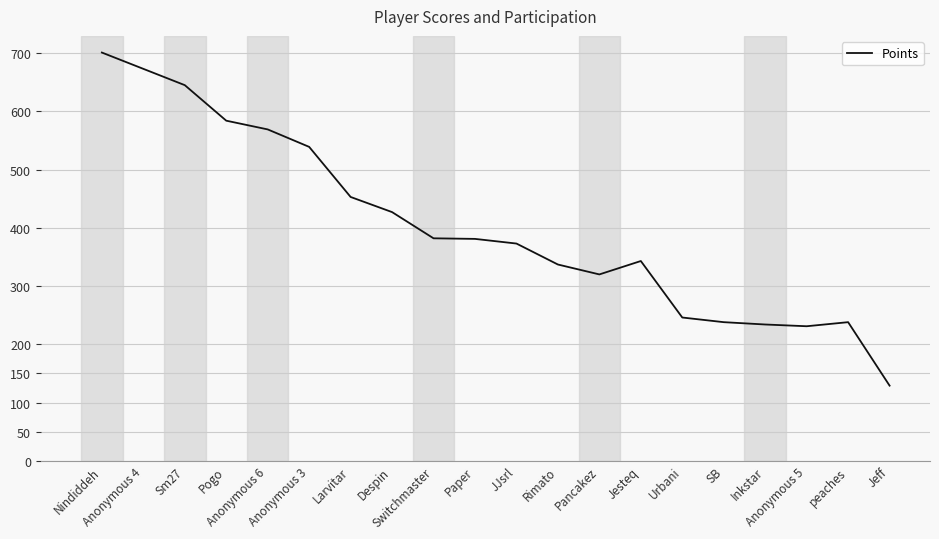

What is the smallest value displayed?

129